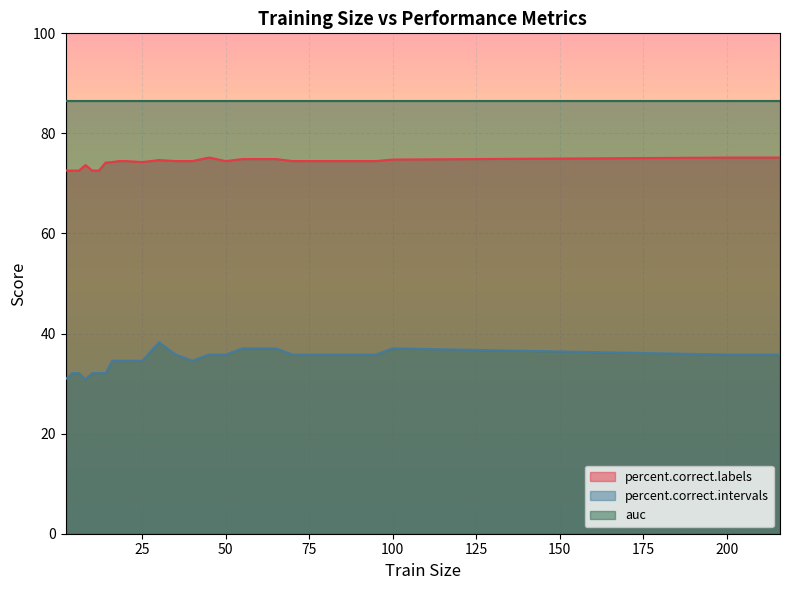

Which series has the widest spread of values?

percent.correct.intervals